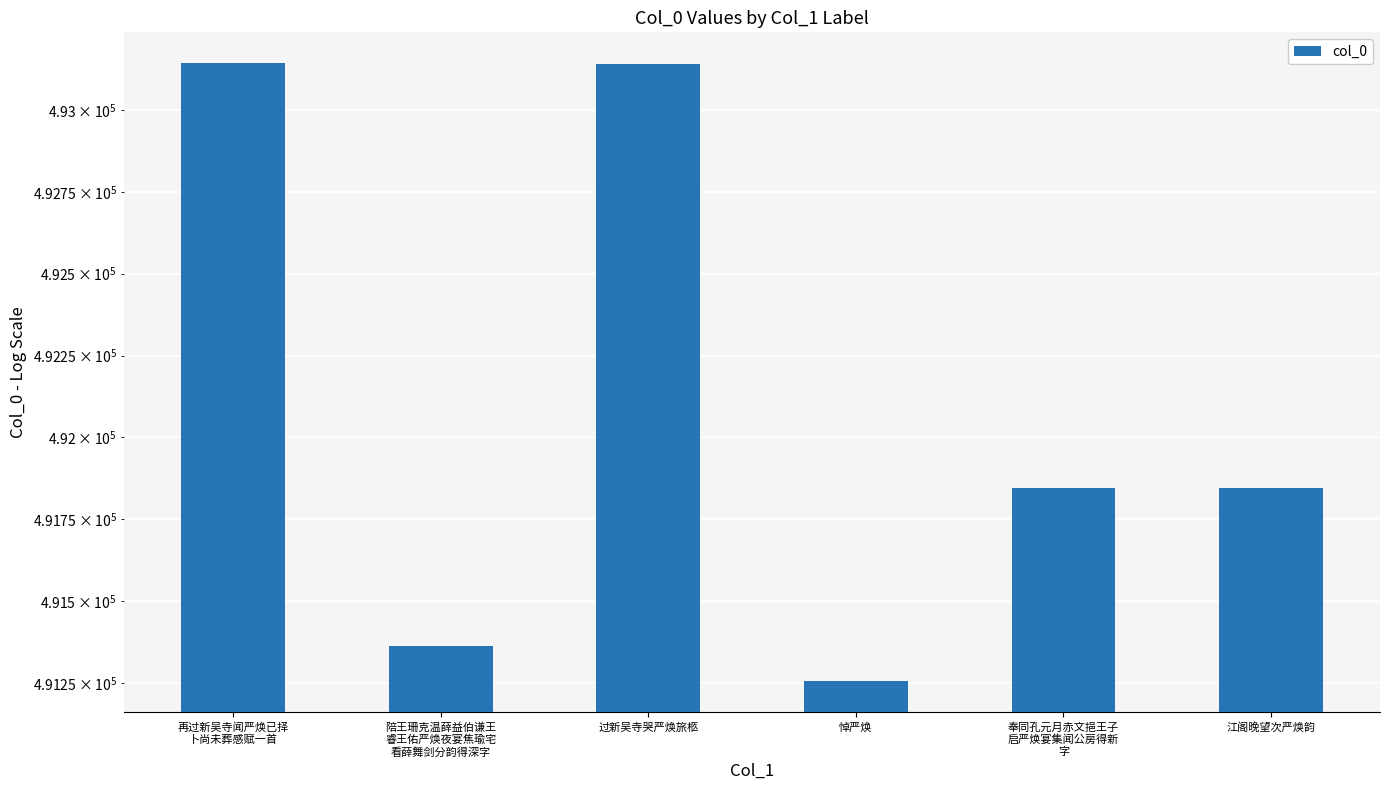

What is the maximum value shown in the chart?

493143